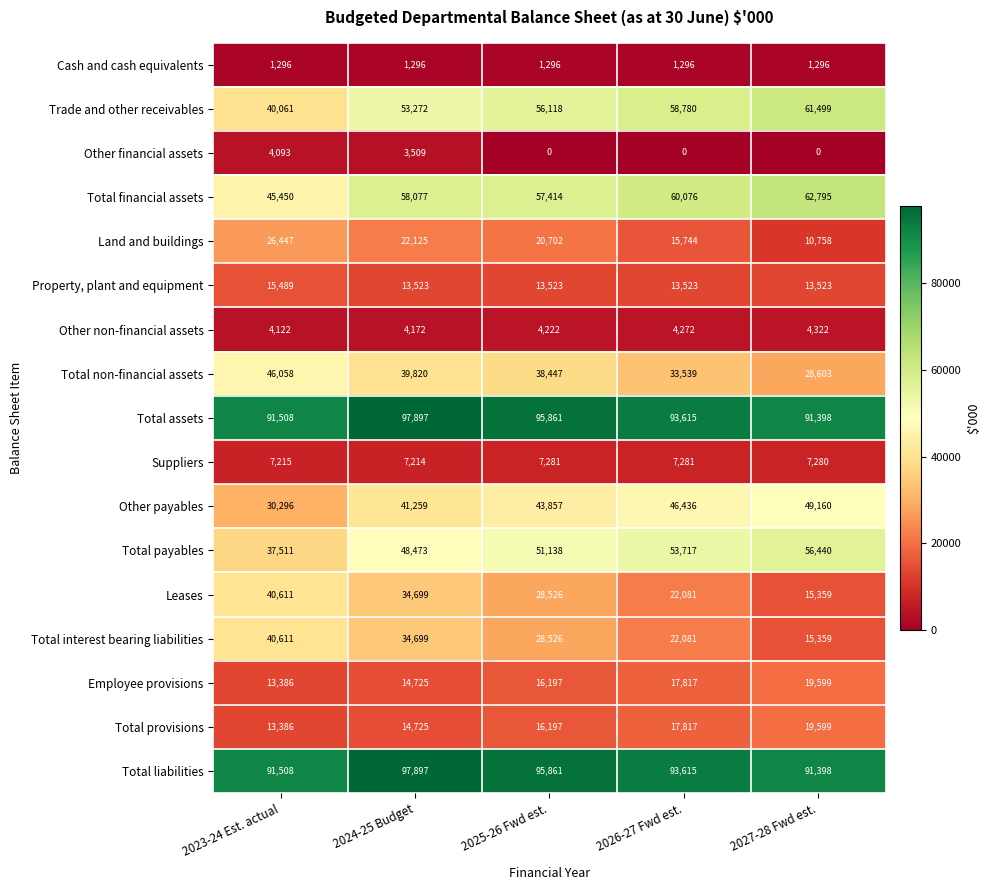

What is the difference between the highest and lowest values at 2026-27 Fwd est.?

93615